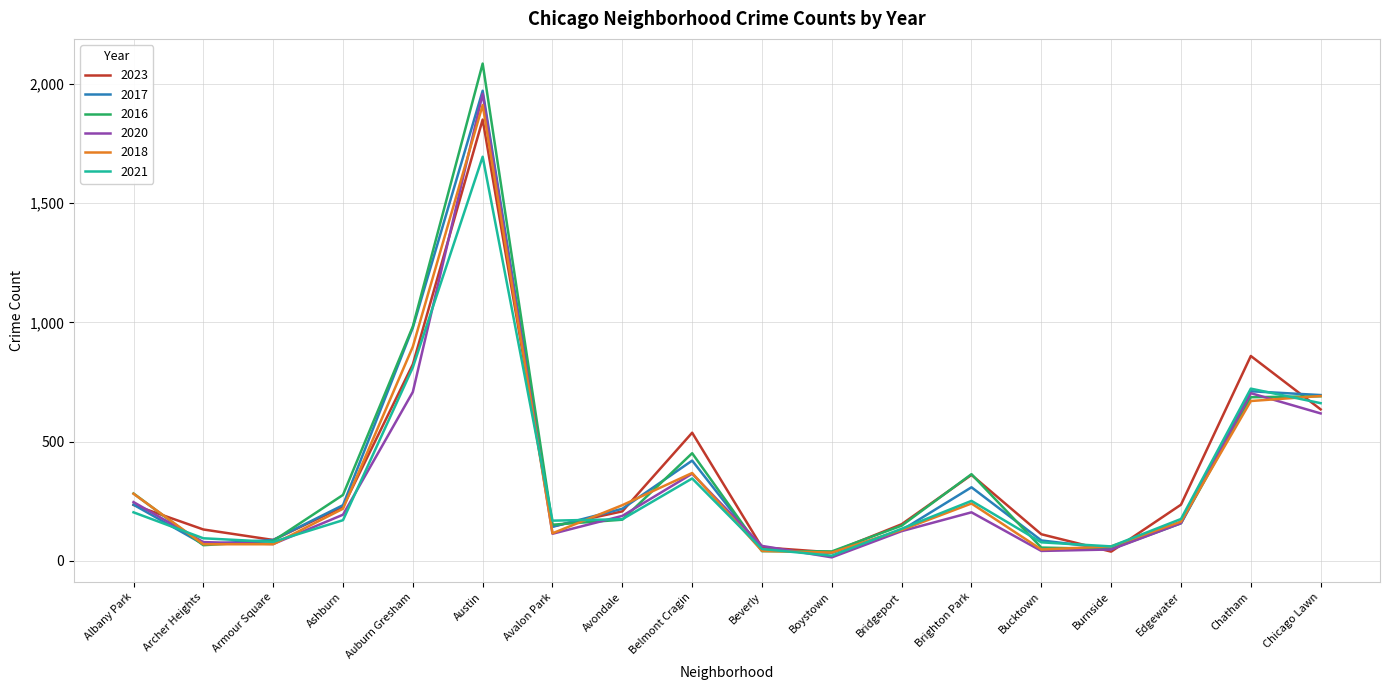

What is the greatest value displayed?

2086